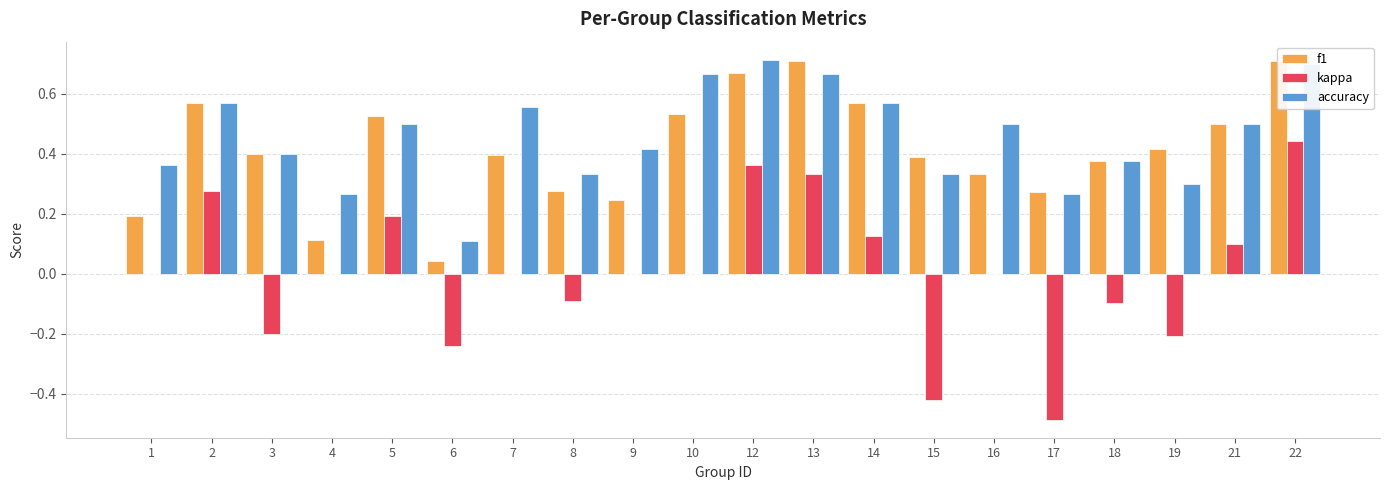

Reading left to right, what are all the values shown in this chart?

f1: 1=0.2	2=0.6	3=0.4	4=0.1	5=0.5	6=0.0	7=0.4	8=0.3	9=0.2	10=0.5	12=0.7	13=0.7	14=0.6	15=0.4	16=0.3	17=0.3	18=0.4	19=0.4	21=0.5	22=0.7
kappa: 1=0.0	2=0.3	3=-0.2	4=0.0	5=0.2	6=-0.2	7=0.0	8=-0.1	9=0.0	10=0.0	12=0.4	13=0.3	14=0.1	15=-0.4	16=0.0	17=-0.5	18=-0.1	19=-0.2	21=0.1	22=0.4
accuracy: 1=0.4	2=0.6	3=0.4	4=0.3	5=0.5	6=0.1	7=0.6	8=0.3	9=0.4	10=0.7	12=0.7	13=0.7	14=0.6	15=0.3	16=0.5	17=0.3	18=0.4	19=0.3	21=0.5	22=0.7